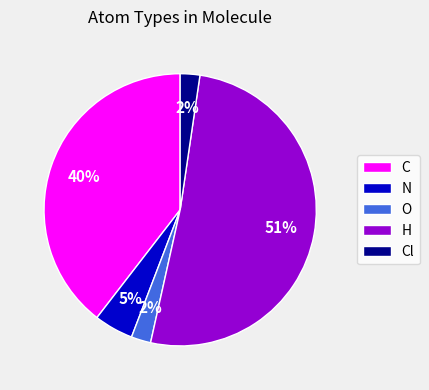

Is there a majority slice in this chart?

Yes